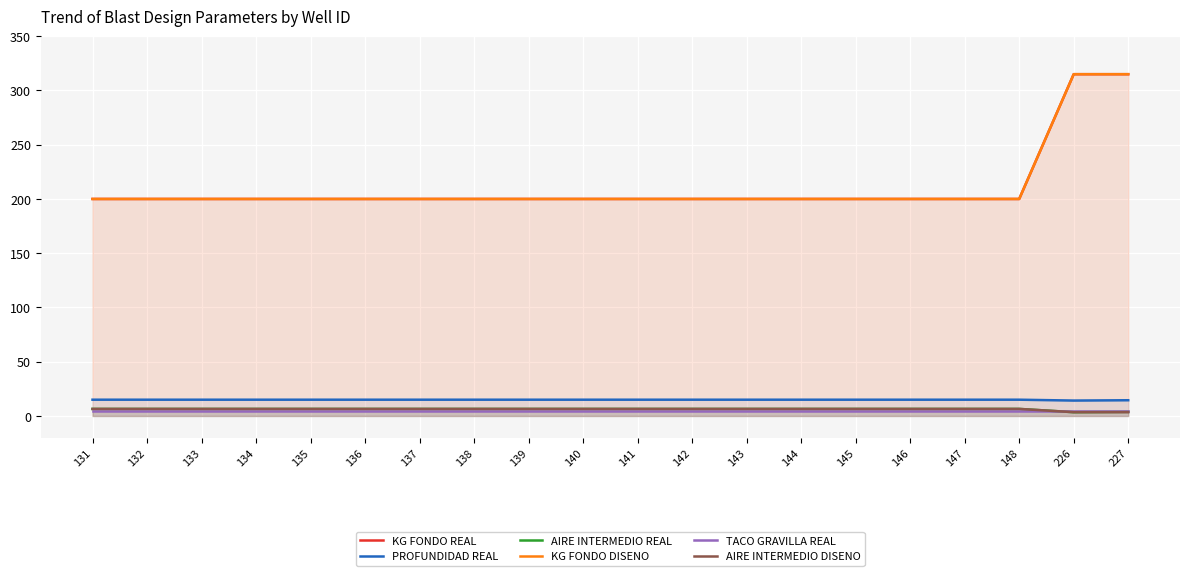

What is the value of the AIRE INTERMEDIO REAL point at the 9th from the left?

6.5